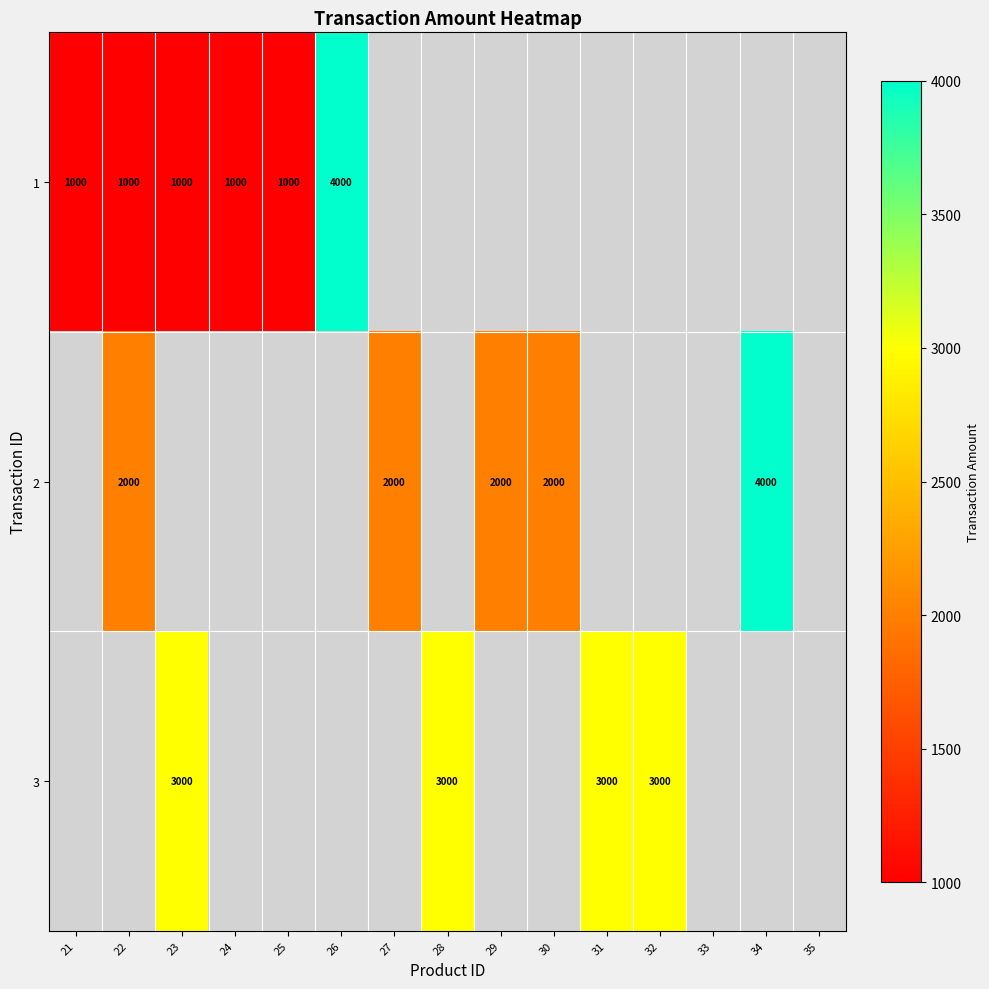

True or false: 1 has a value of 1000 at 24.

True